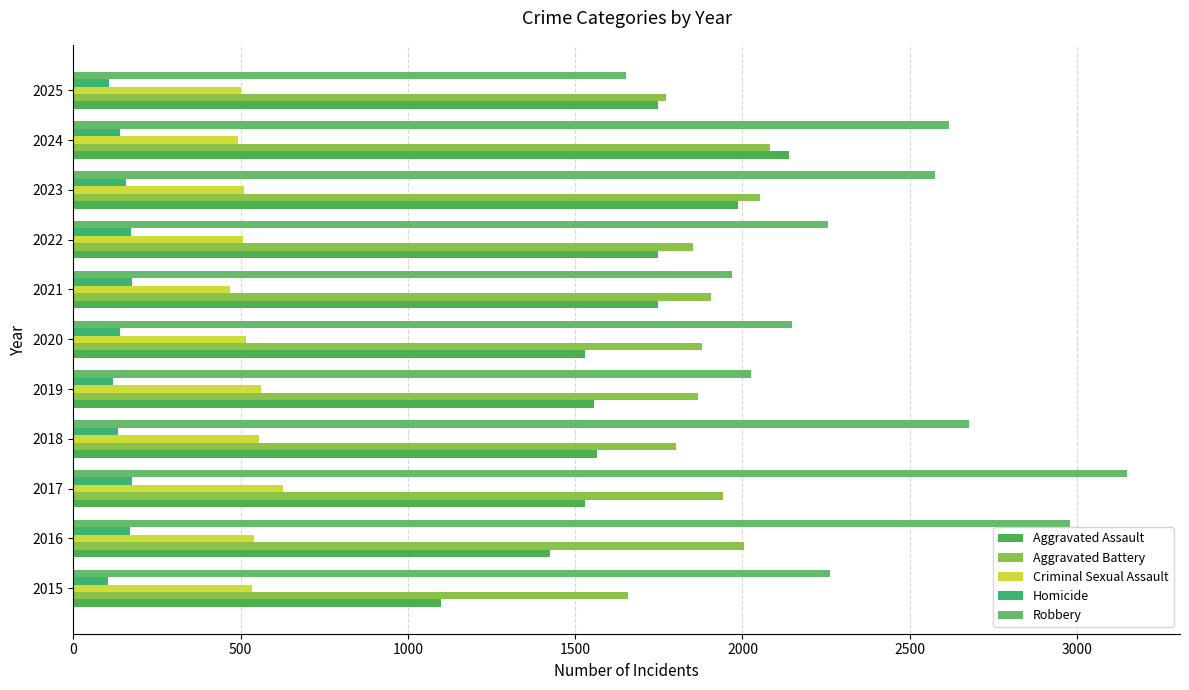

How many data points does each series have?

11